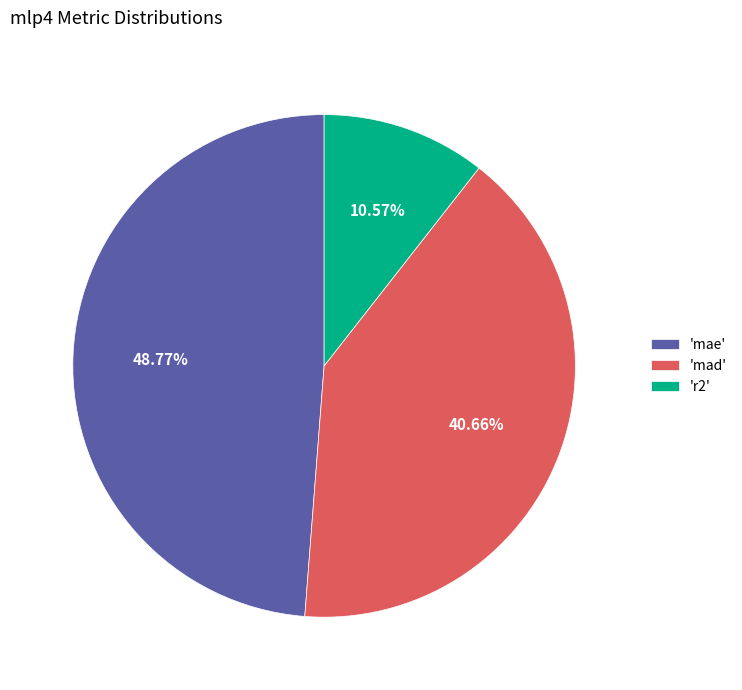

How many segments does this pie chart have?

3